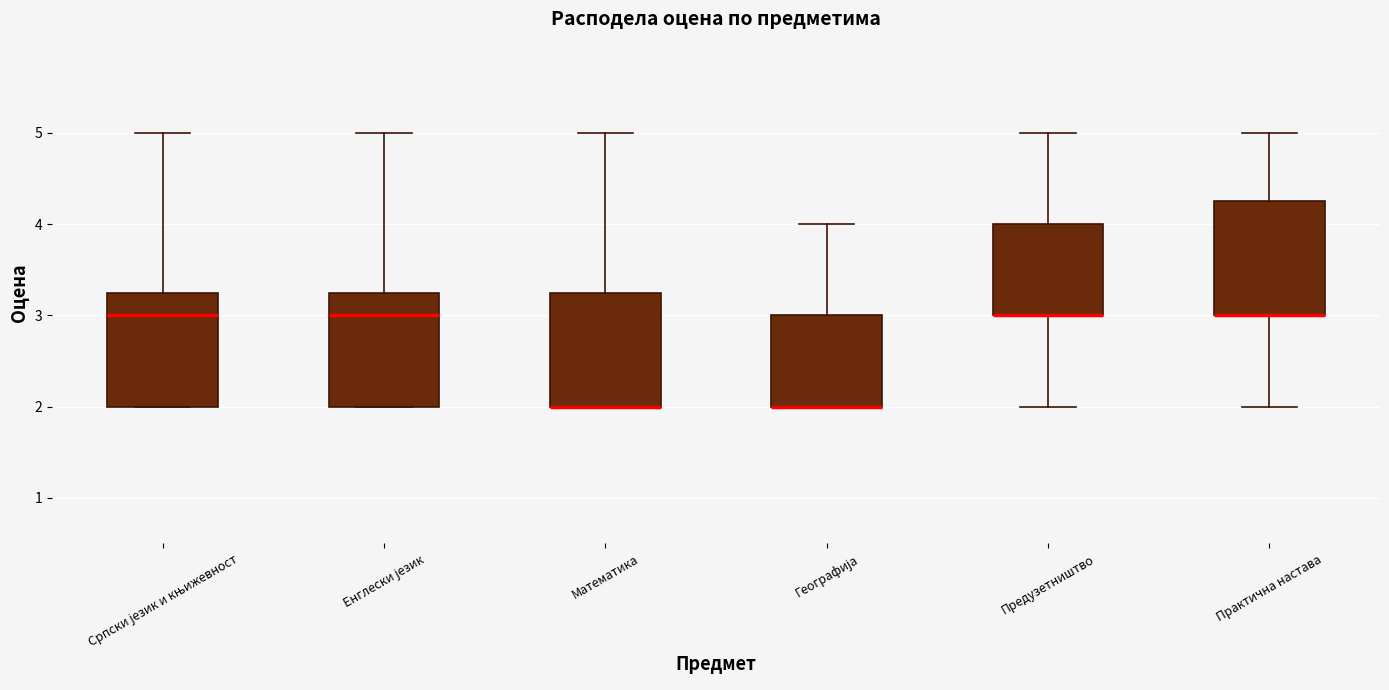

Reading left to right, transcribe this box plot: for each box, give where its median line is, the range the box spans, and where its two whiskers end, as read against the y-axis. The values are not printed on the chart, so give them approximately, as read against the axis.

Српски језик и књижевност: median 3.0, box 2.0 to 3.3, whiskers 2.0 to 5.0
Енглески језик: median 3.0, box 2.0 to 3.3, whiskers 2.0 to 5.0
Математика: median 2.0 (drawn on the box's lower edge), box 2.0 to 3.3, whiskers 2.0 to 5.0
Географија: median 2.0 (drawn on the box's lower edge), box 2.0 to 3.0, whiskers 2.0 to 4.0
Предузетништво: median 3.0 (drawn on the box's lower edge), box 3.0 to 4.0, whiskers 2.0 to 5.0
Практична настава: median 3.0 (drawn on the box's lower edge), box 3.0 to 4.3, whiskers 2.0 to 5.0